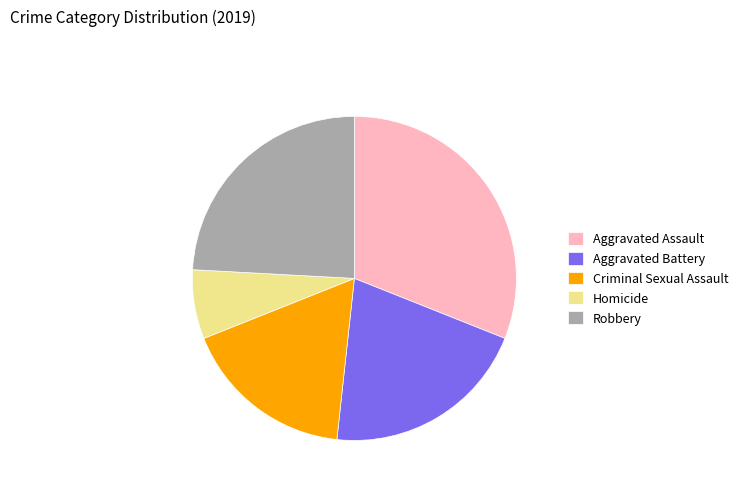

Rank the categories by value from lowest to highest.

Homicide, Criminal Sexual Assault, Aggravated Battery, Robbery, Aggravated Assault